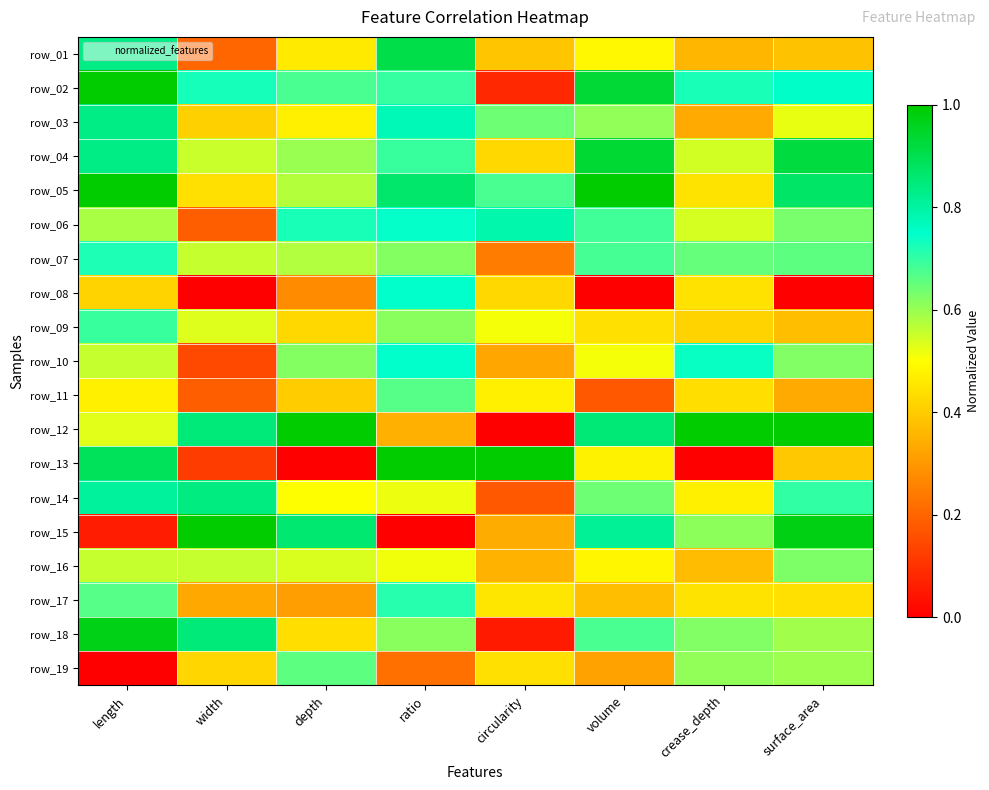

How many data points does each series have?

8